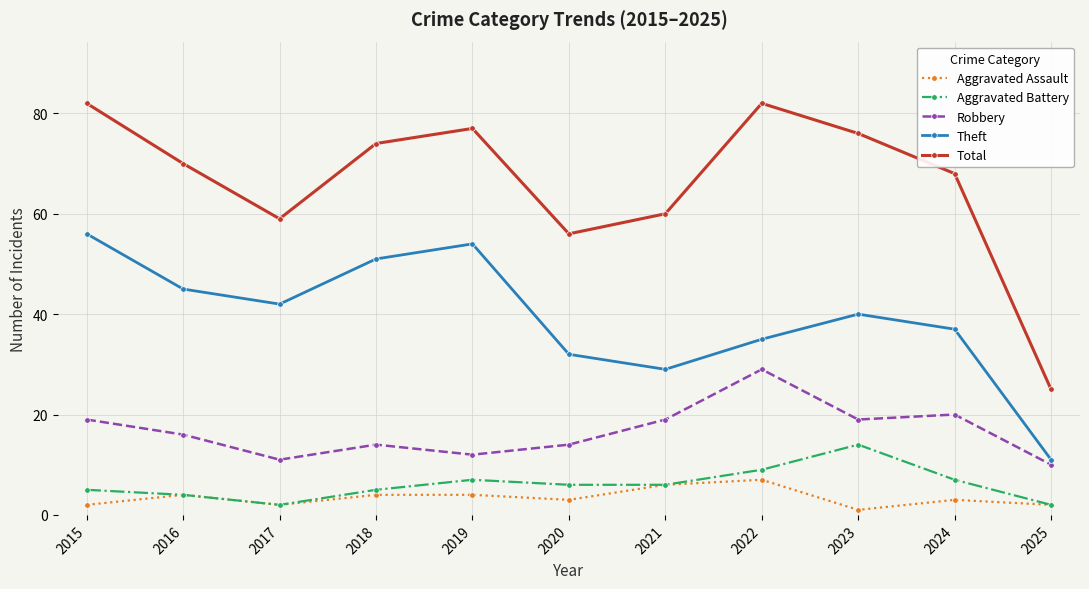

What is the sum of all Theft values?

432